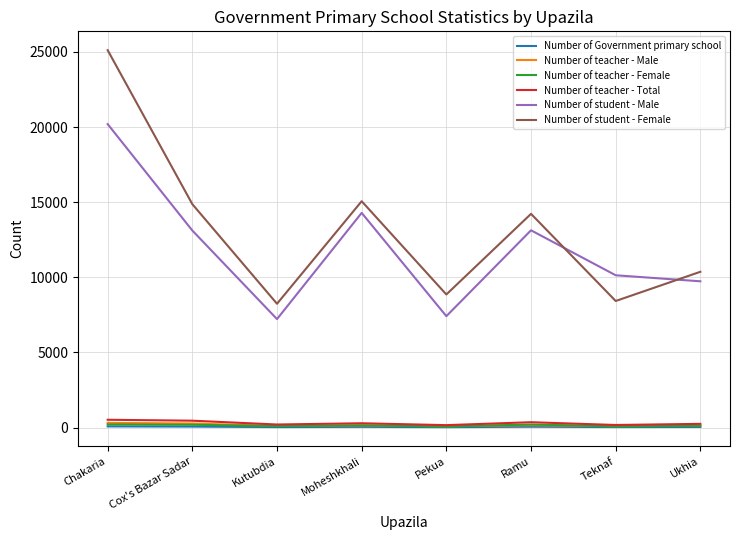

Does the chart display data point markers on the line(s)?

No